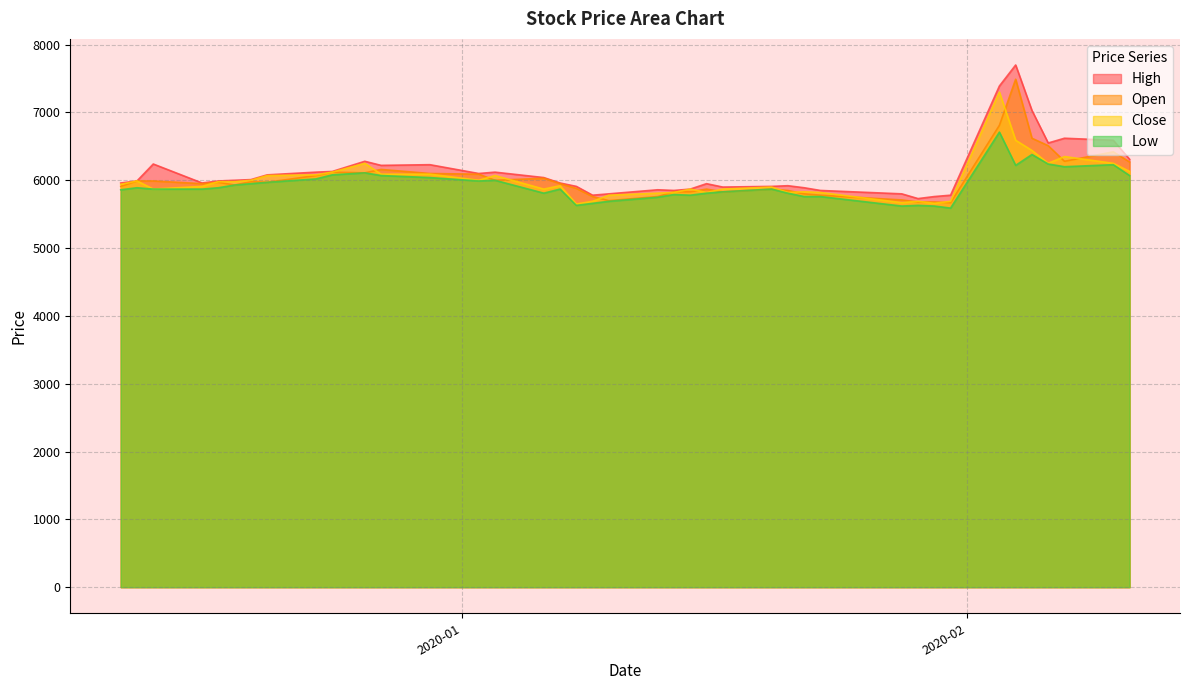

At how many categories does at least one series exceed 6425?

6